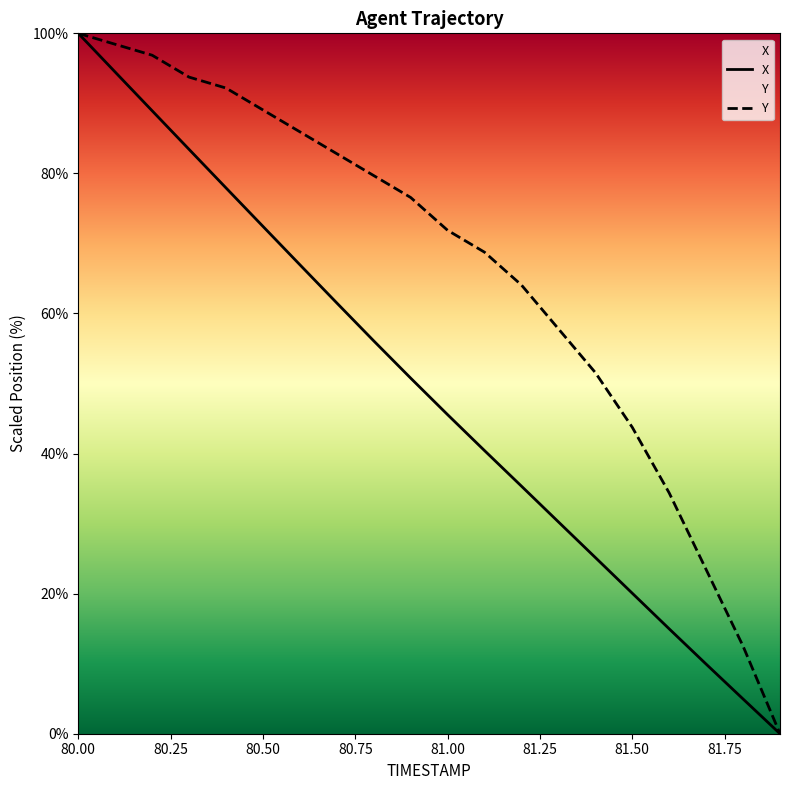

Rank the series by their maximum value, from lowest to highest.

X, Y